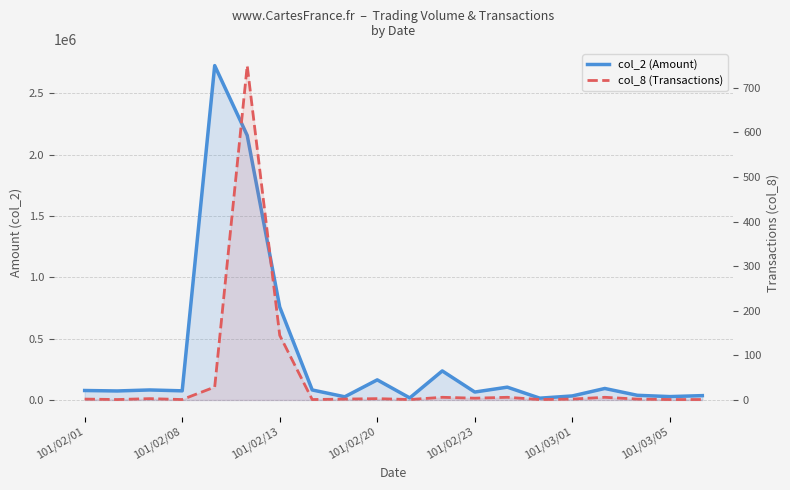

What is the average value of the col_2 (Amount) series?

344374